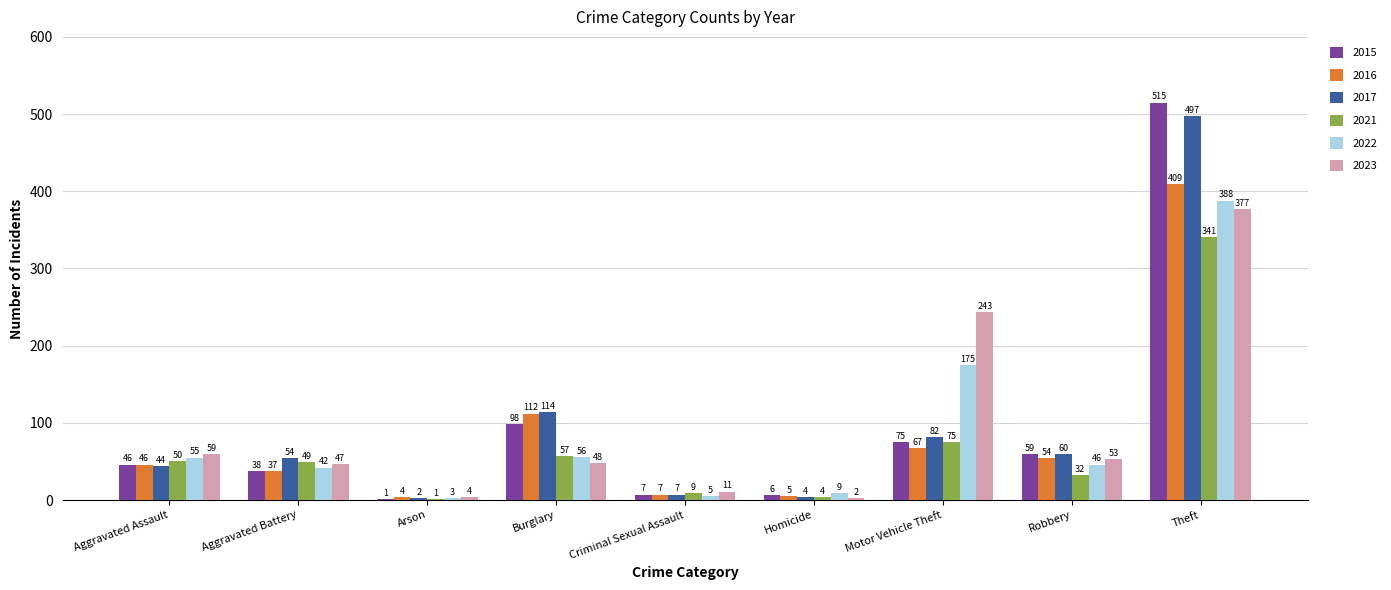

Does the chart contain stacked bars?

No